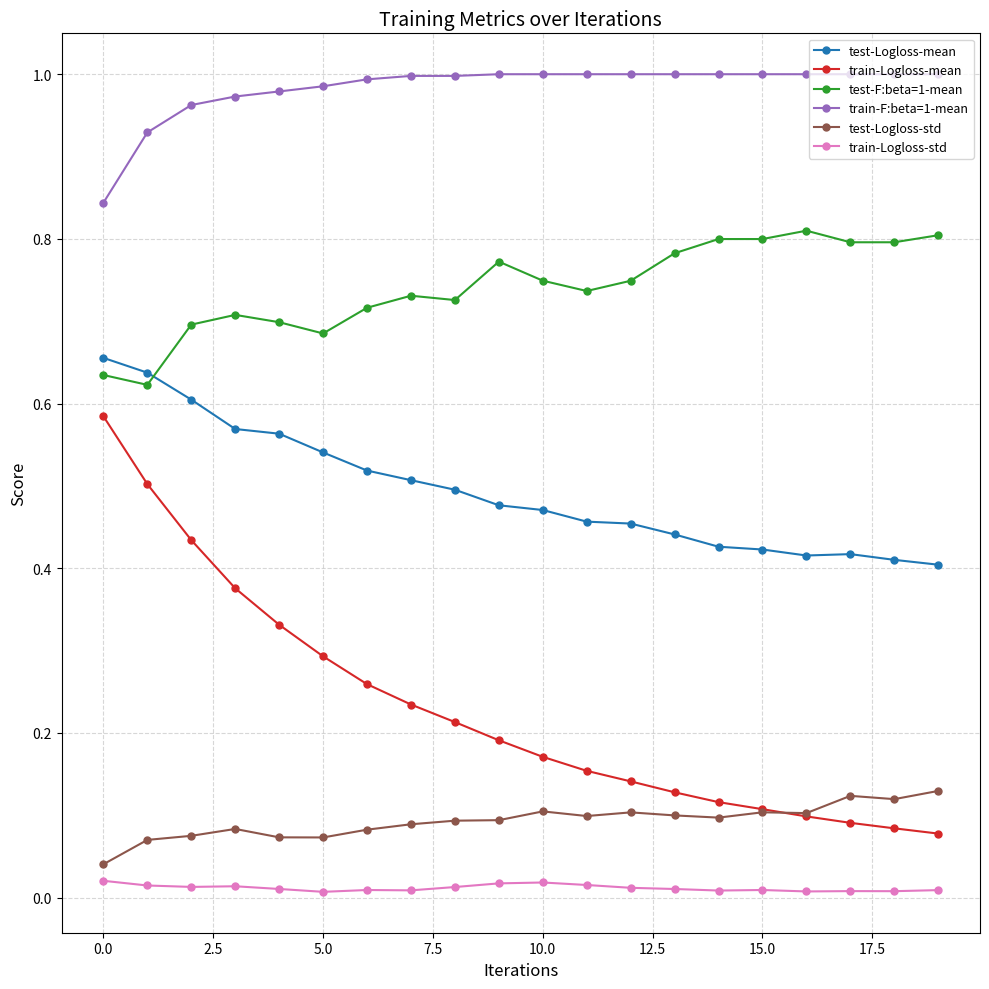

Which series has the largest total across all categories?

train-F:beta=1-mean